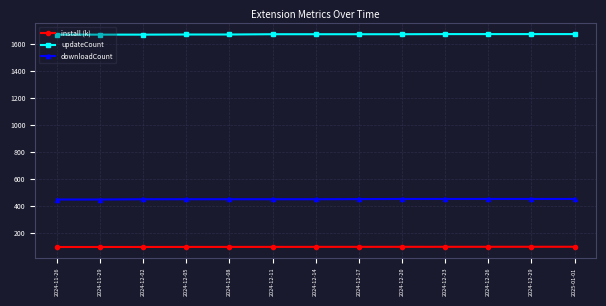

What is the lowest value of the install (k) series?

92.7